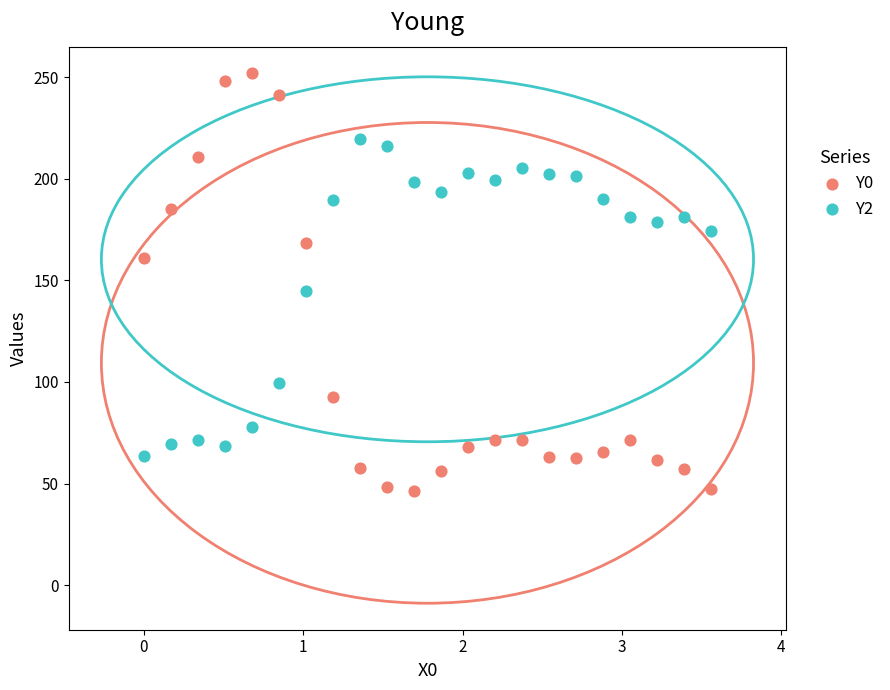

Which series contains the highest Y value?

Y0